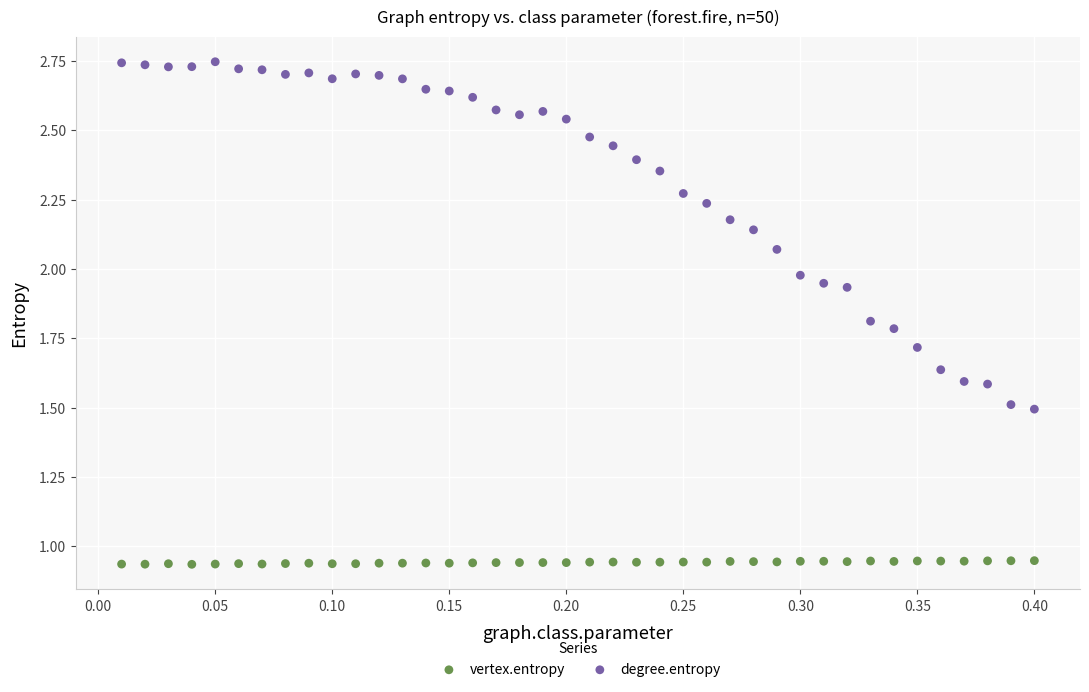

Across all data points, what is the range of X values (max minus min)?

0.4